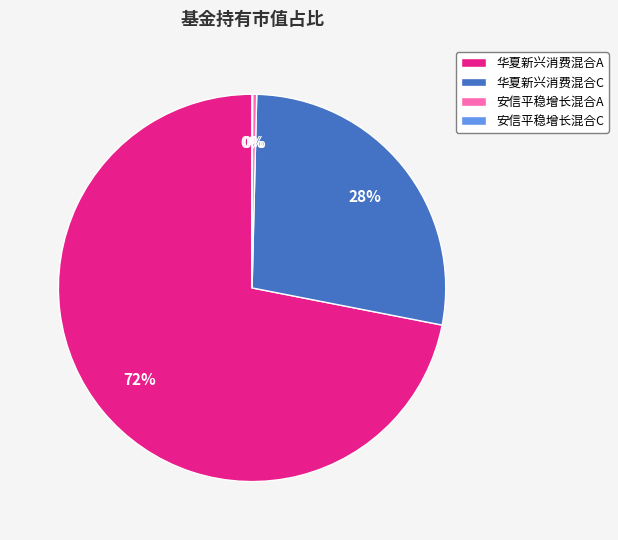

What is the largest slice in the pie chart?

华夏新兴消费混合A